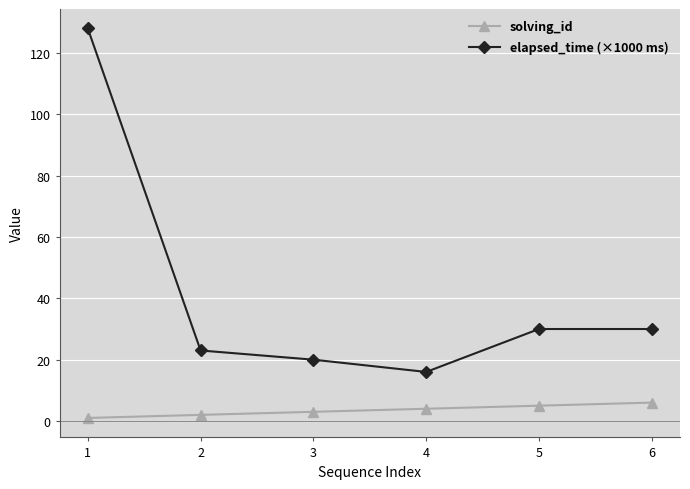

True or false: elapsed_time (×1000 ms) and solving_id intersect in this chart.

False